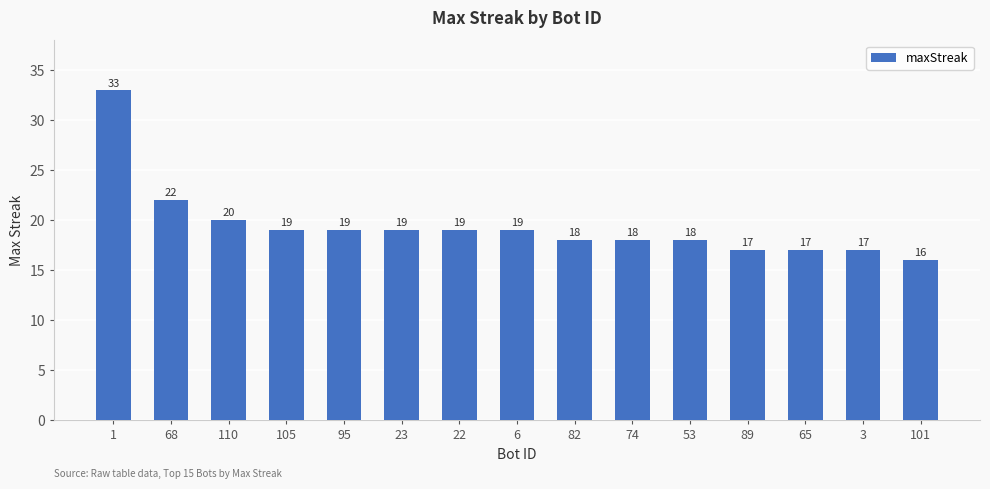

Count the number of categories in the chart.

15